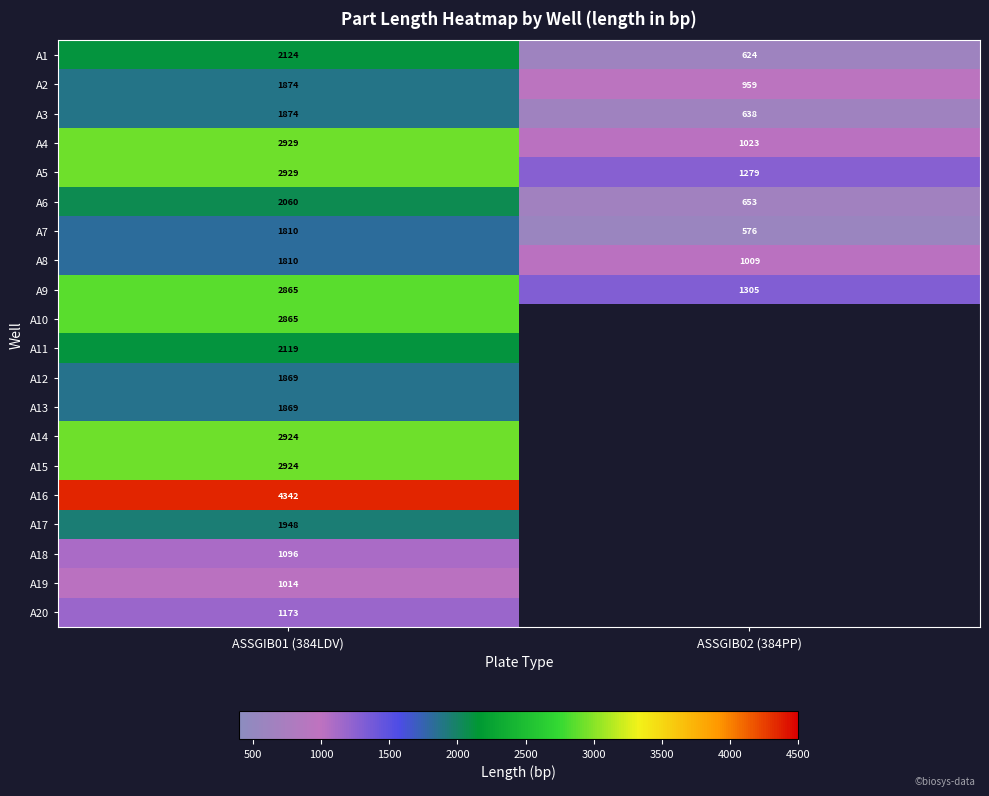

Read the A9 value at ASSGIB01 (384LDV).

2865